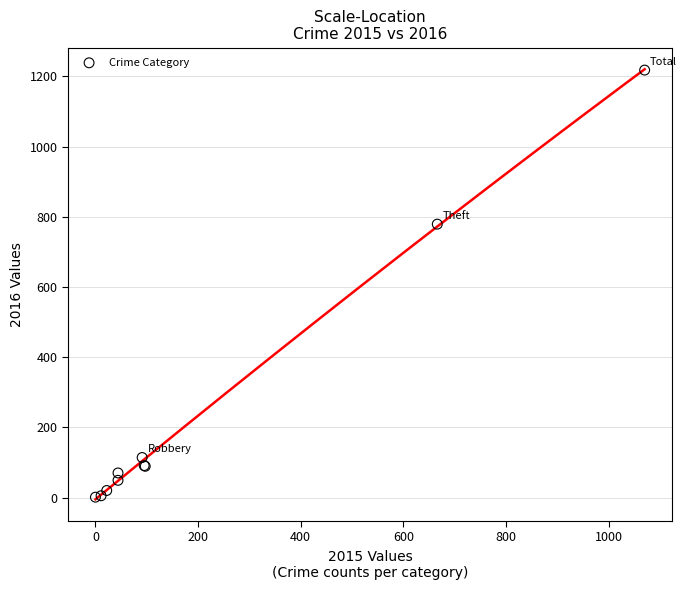

What Y value in the scatter plot is closest to 609?

779